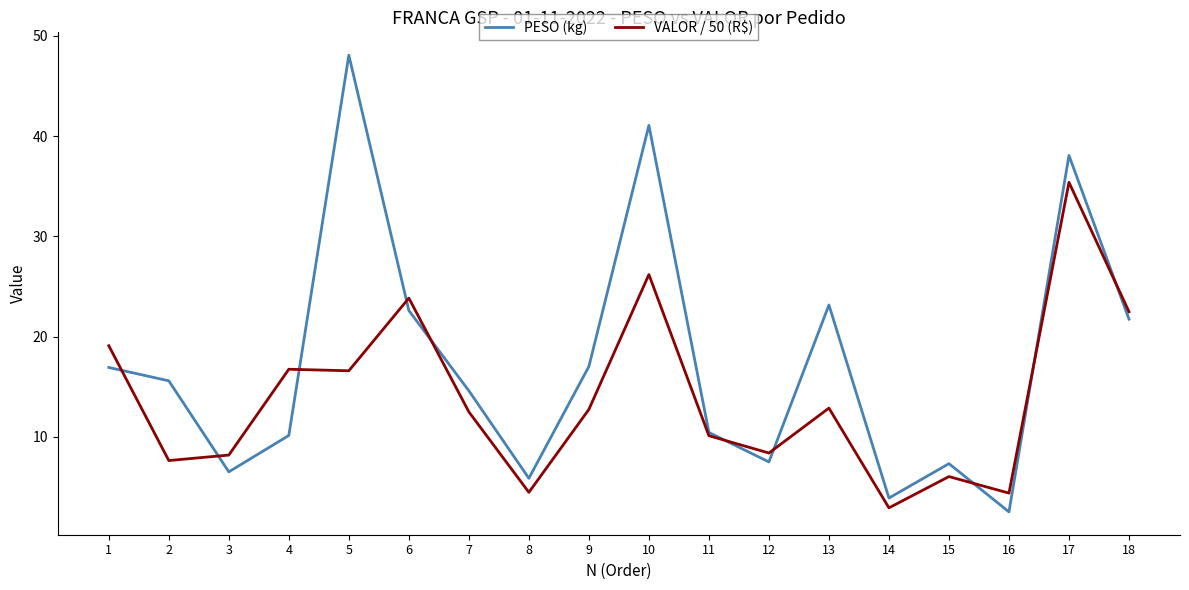

What is the average value of the PESO (kg) series?

17.4